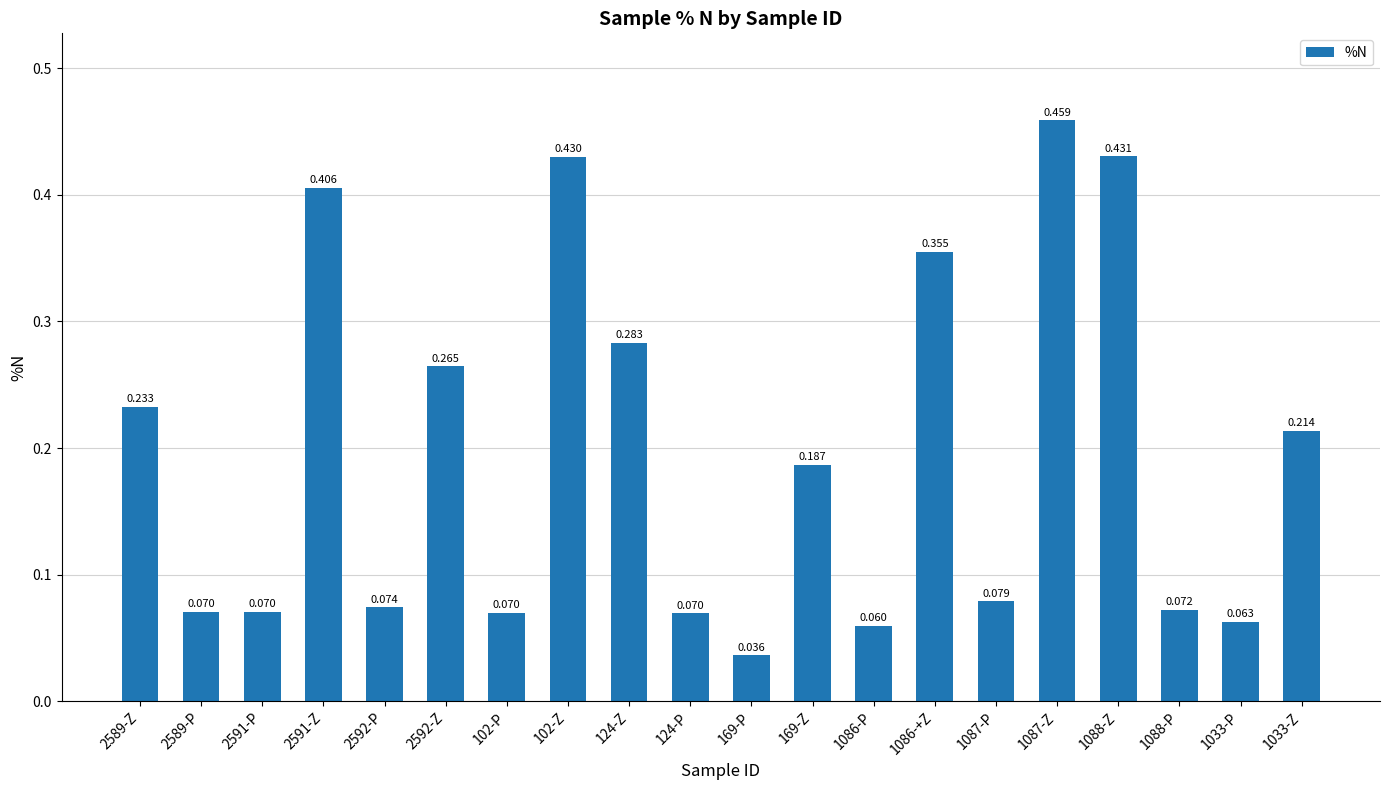

What is the maximum value shown in the chart?

0.5